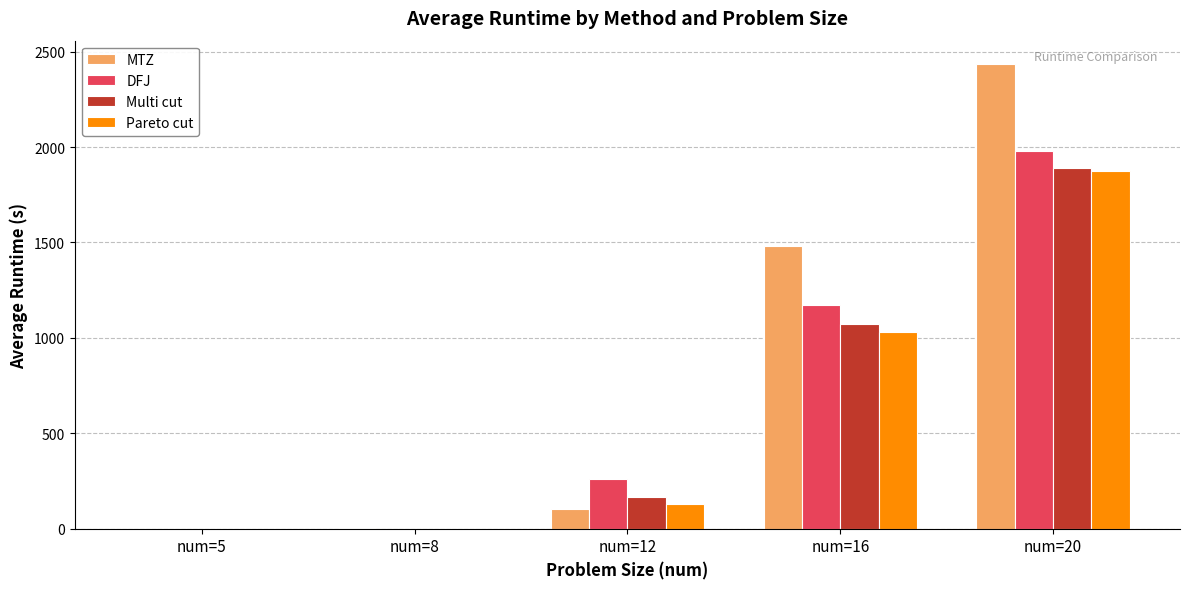

Between num=8 and num=16, which series saw the biggest shift?

MTZ